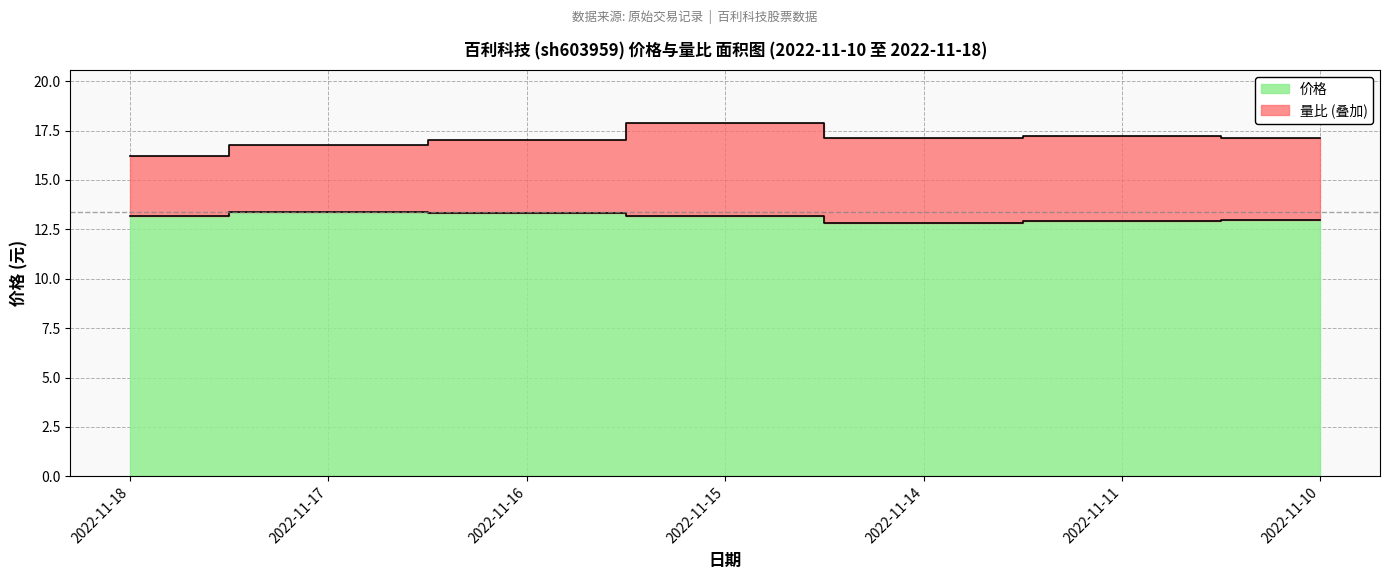

What is the ratio of the value at 2022-11-17 to the value at 2022-11-18?

1.0